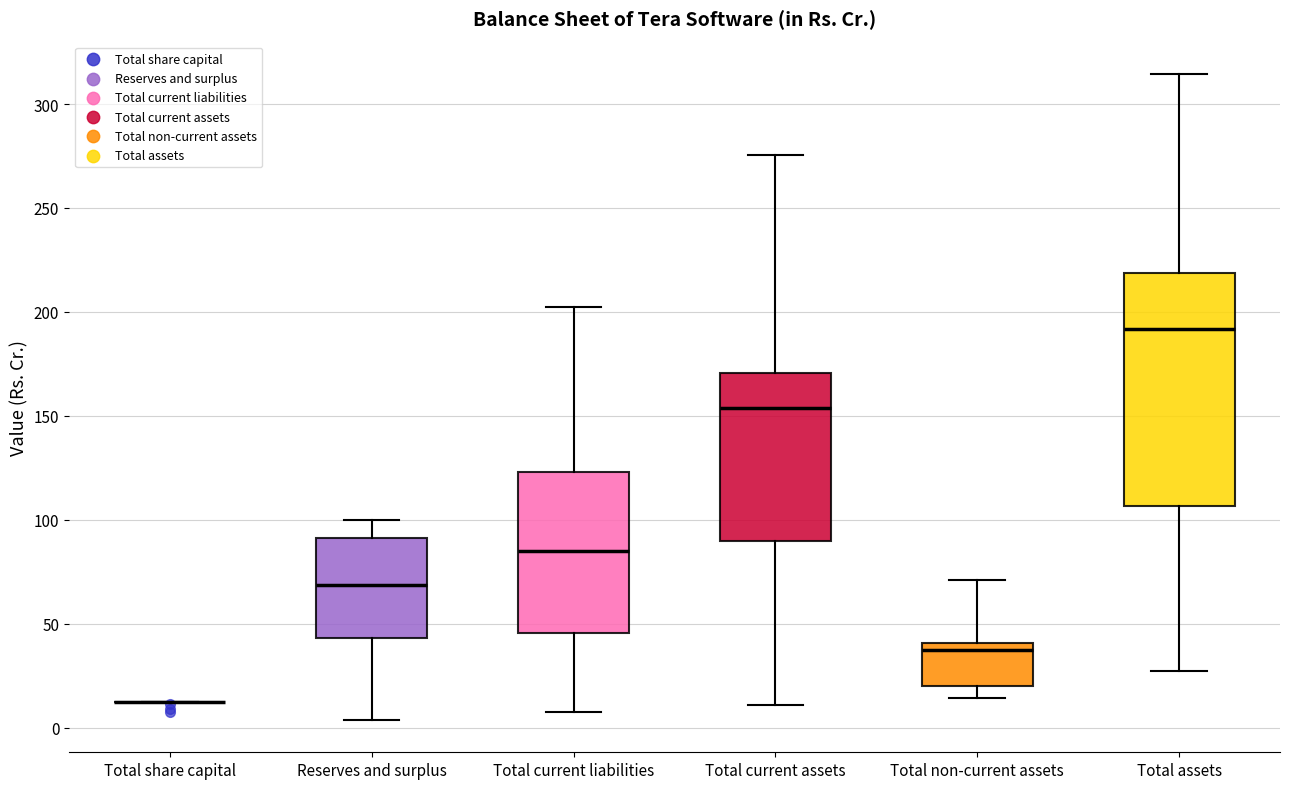

Where is the lower edge of the box for Total current liabilities on the y-axis? The values are not printed on the chart, so give them approximately, as read against the axis.

45